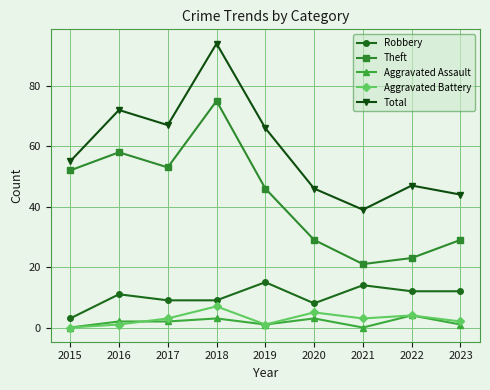

True or false: Theft has a value of 58 at 2016.

True